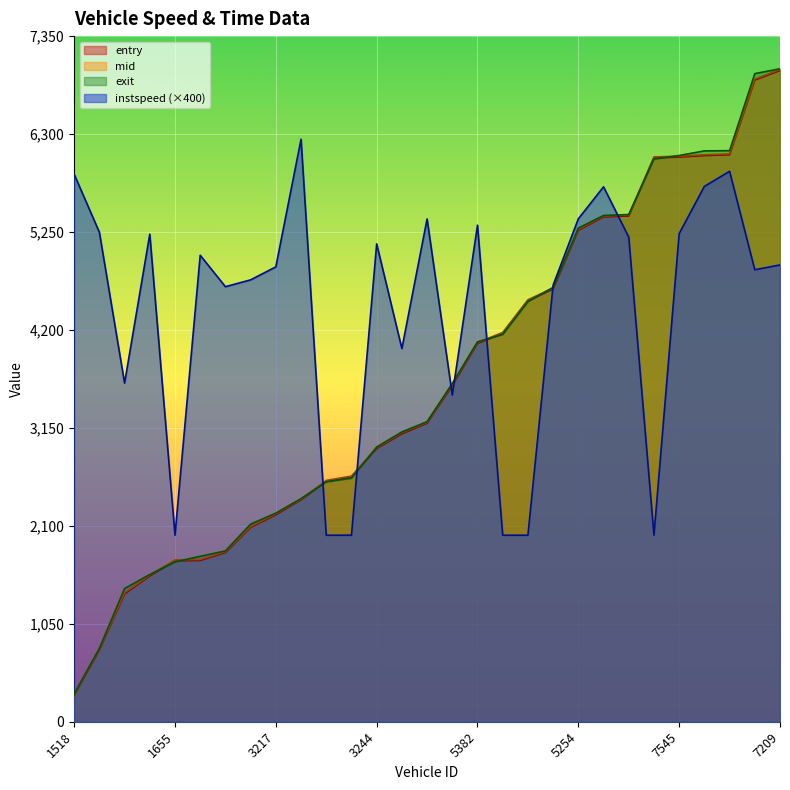

Reading left to right, transcribe all the data shown in this chart.

entry: 1518=282.9	1223=769.2	1376=1371.0	1670=1562.7	1655=1725.0	1388=1729.9	1544=1813.7	3663=2084.1	3217=2219.1	3375=2378.6	3220=2578.2	3518=2624.1	3244=2928.9	3536=3086.9	3224=3201.1	3645=3603.6	5382=4056.3	5649=4163.5	5652=4514.3	5245=4639.1	5254=5269.1	5373=5412.8	5661=5422.6	7650=6045.9	7545=6054.3	7368=6070.3	7231=6078.8	7542=6879.7	7209=6982.2
mid: 1518=291.1	1223=778.0	1376=1383.3	1670=1571.6	1655=1735.0	1388=1739.0	1544=1823.2	3663=2093.3	3217=2228.6	3375=2386.2	3220=2587.1	3518=2633.4	3244=2938.2	3536=3098.1	3224=3209.6	3645=3616.1	5382=4065.3	5649=4173.1	5652=4524.1	5245=4649.1	5254=5278.3	5373=5421.1	5661=5431.6	7650=6055.4	7545=6063.0	7368=6078.5	7231=6087.3	7542=6890.3	7209=6992.5
exit: 1518=298.0	1223=785.2	1376=1428.2	1670=1577.9	1655=1713.0	1388=1773.4	1544=1831.3	3663=2118.4	3217=2236.3	3375=2391.8	3220=2571.3	3518=2611.3	3244=2944.7	3536=3106.9	3224=3216.8	3645=3626.8	5382=4072.9	5649=4151.2	5652=4503.4	5245=4656.9	5254=5292.5	5373=5427.6	5661=5437.9	7650=6032.1	7545=6070.7	7368=6120.1	7231=6122.5	7542=6948.3	7209=7000.6
instspeed: 1518=5870.0	1223=5248.1	1376=3630.7	1670=5227.1	1655=2000.0	1388=5001.0	1544=4664.1	3663=4737.3	3217=4876.6	3375=6245.0	3220=2000.0	3518=2000.0	3244=5123.4	3536=4000.9	3224=5390.2	3645=3502.6	5382=5323.5	5649=2000.0	5652=2000.0	5245=4681.0	5254=5391.7	5373=5734.8	5661=5195.7	7650=2000.0	7545=5233.4	7368=5739.3	7231=5901.3	7542=4845.9	7209=4897.2